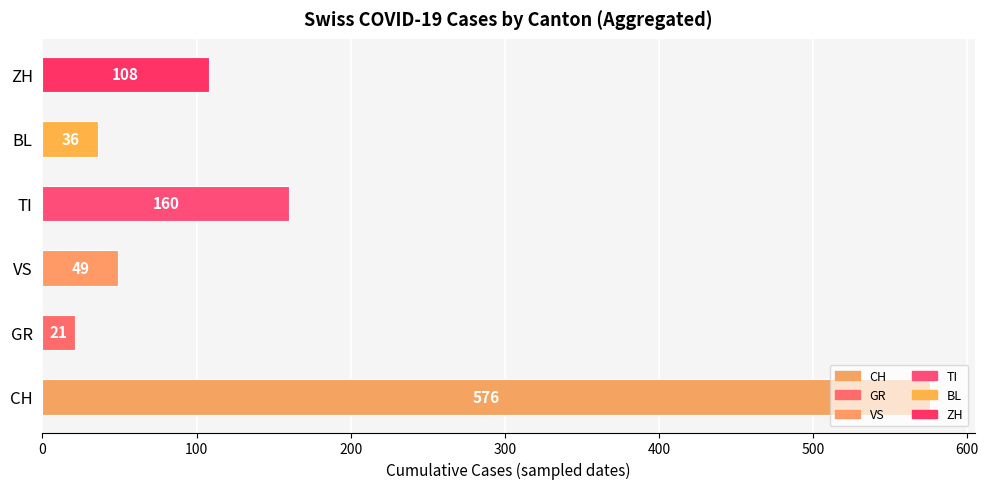

Rank the categories by value from lowest to highest.

GR, BL, VS, ZH, TI, CH